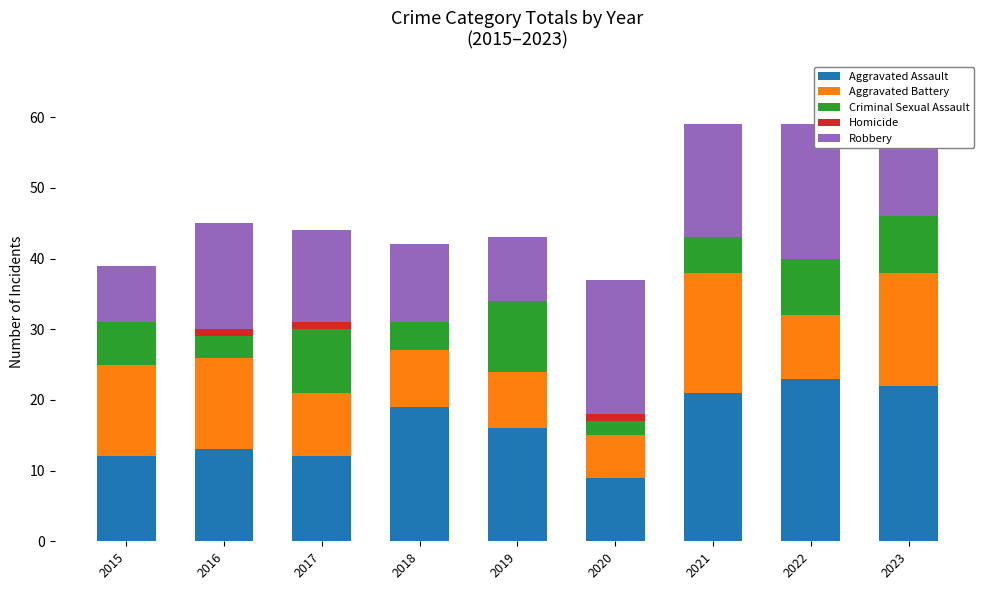

Does the chart contain stacked bars?

Yes